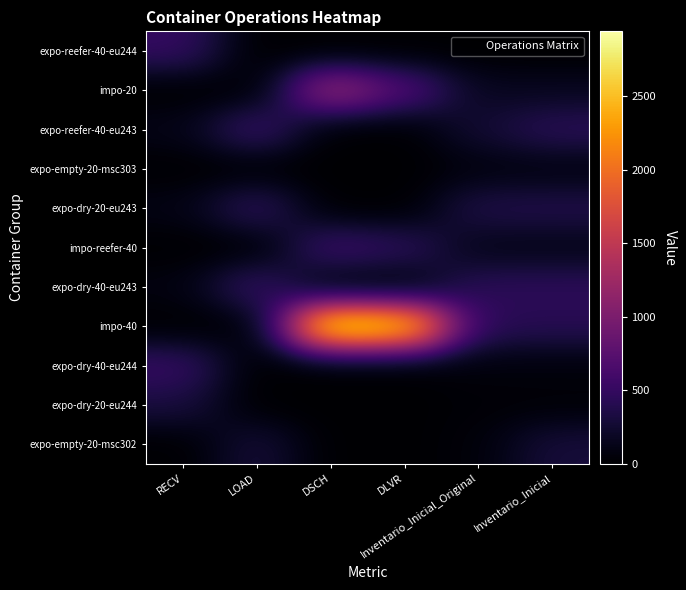

List the series in order of their peak value, highest first.

impo-40, impo-20, impo-reefer-40, expo-reefer-40-eu243, expo-dry-40-eu243, expo-dry-40-eu244, expo-reefer-40-eu244, expo-dry-20-eu243, expo-dry-20-eu244, expo-empty-20-msc302, expo-empty-20-msc303